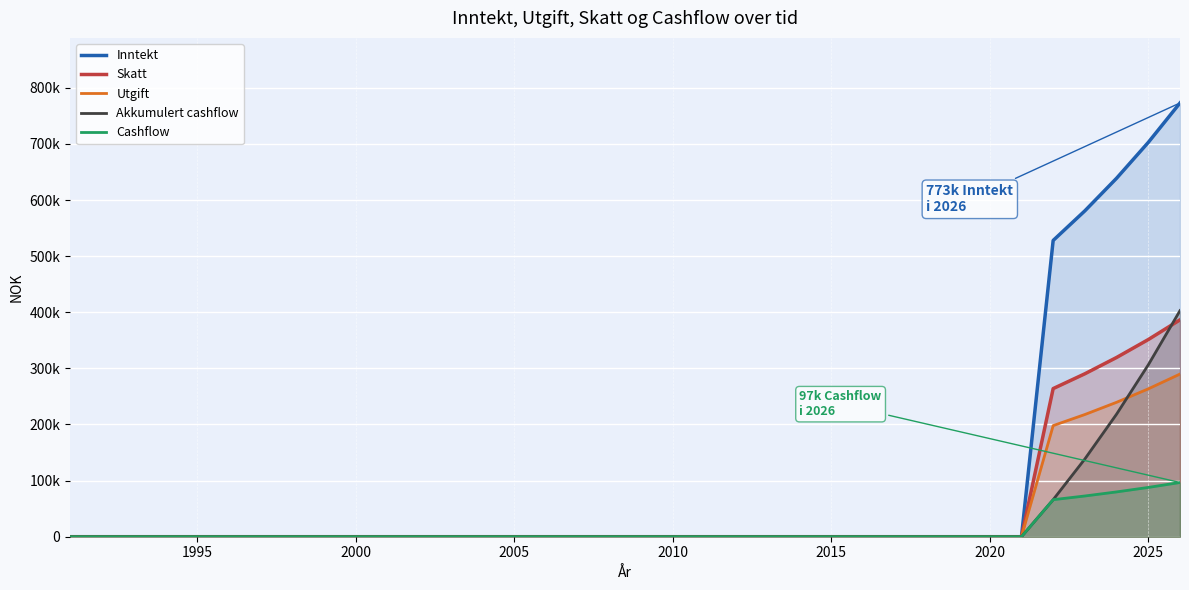

Is the value of Skatt at 9 greater than the value of Akkumulert cashflow at 20?

No